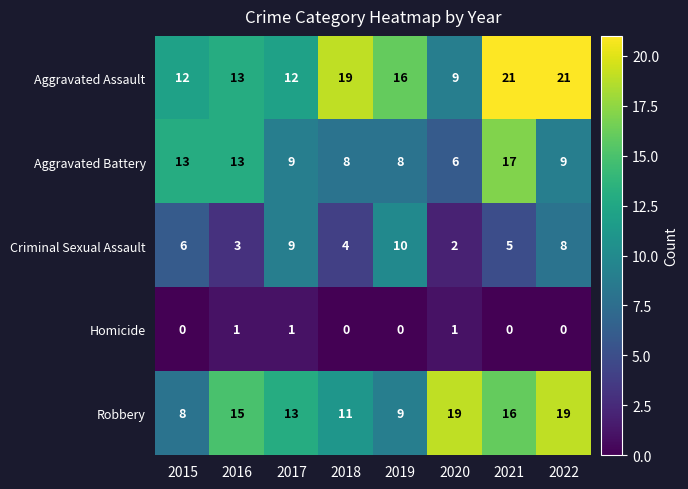

Between 2018 and 2019, which series saw the biggest shift?

Criminal Sexual Assault